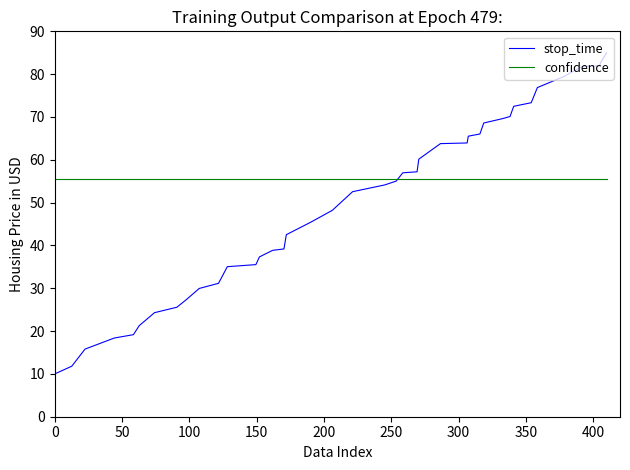

How many series are shown in this chart?

2